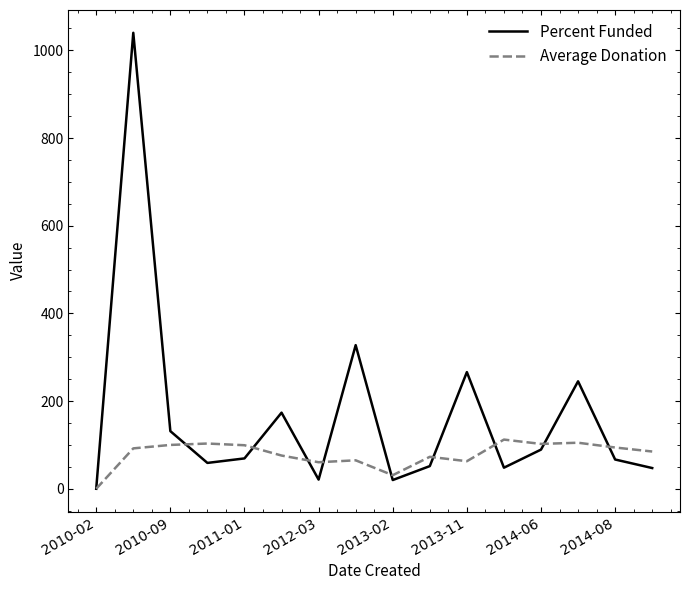

What is the greatest value displayed?

1040.0